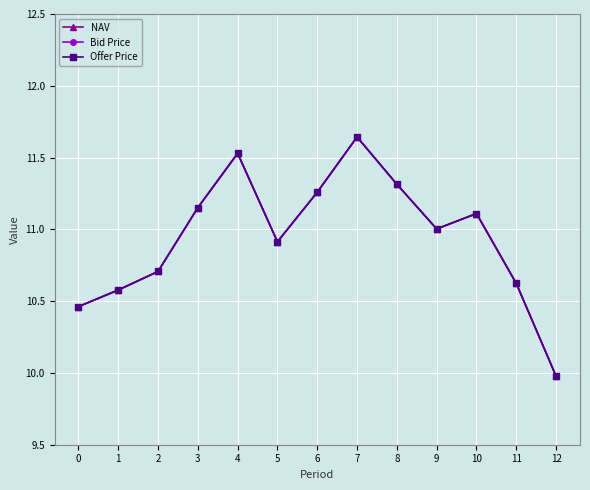

What is the sum of the Offer Price values at 1 and 5?

21.5